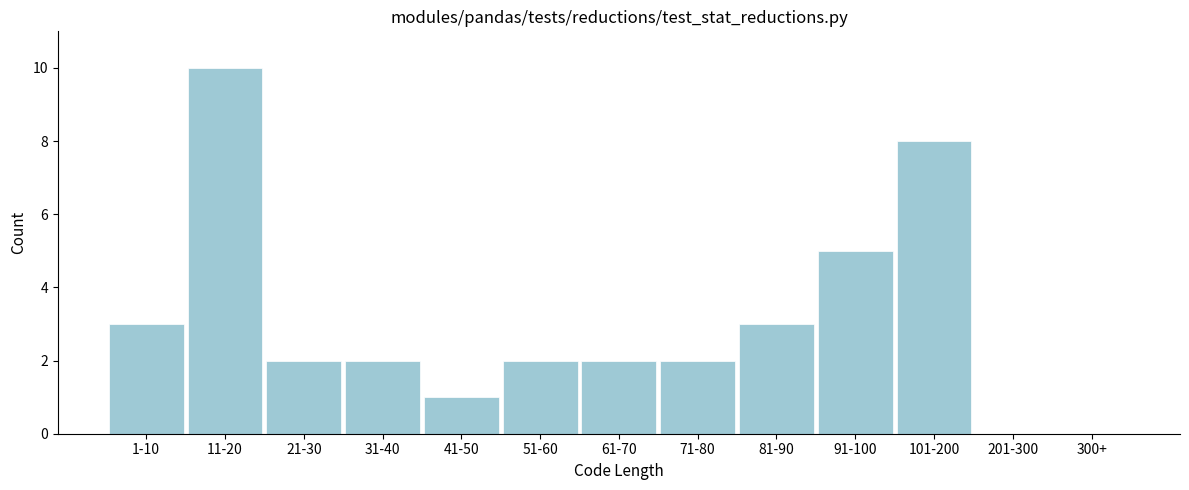

Reading left to right, what are all the values shown in this chart?

1-10=3	11-20=10	21-30=2	31-40=2	41-50=1	51-60=2	61-70=2	71-80=2	81-90=3	91-100=5	101-200=8	201-300=0	300+=0